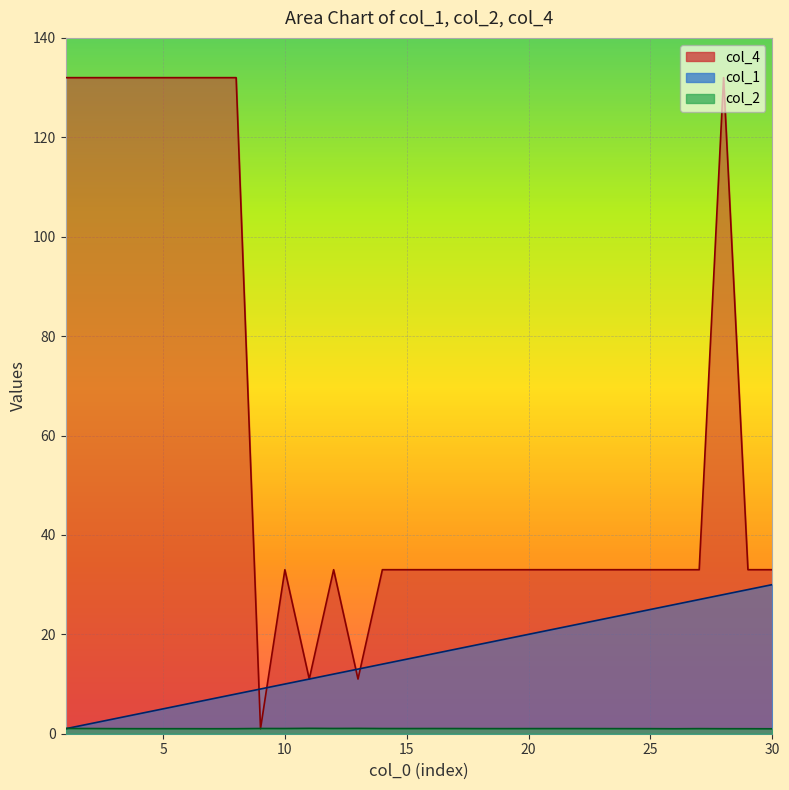

True or false: col_1 has a value of 1.8 at 1.

False